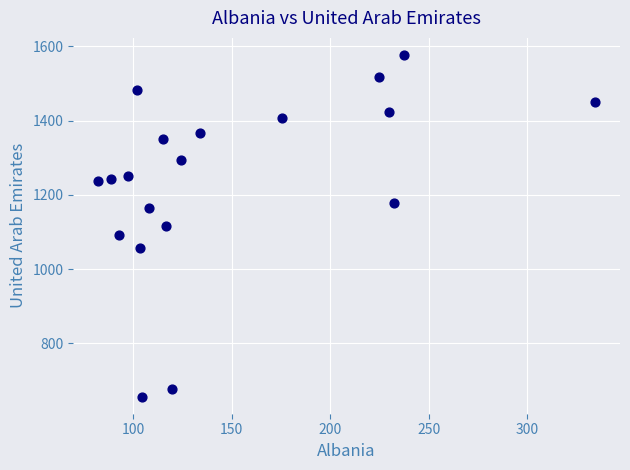

What is the range of X values (max minus min)?

252.0